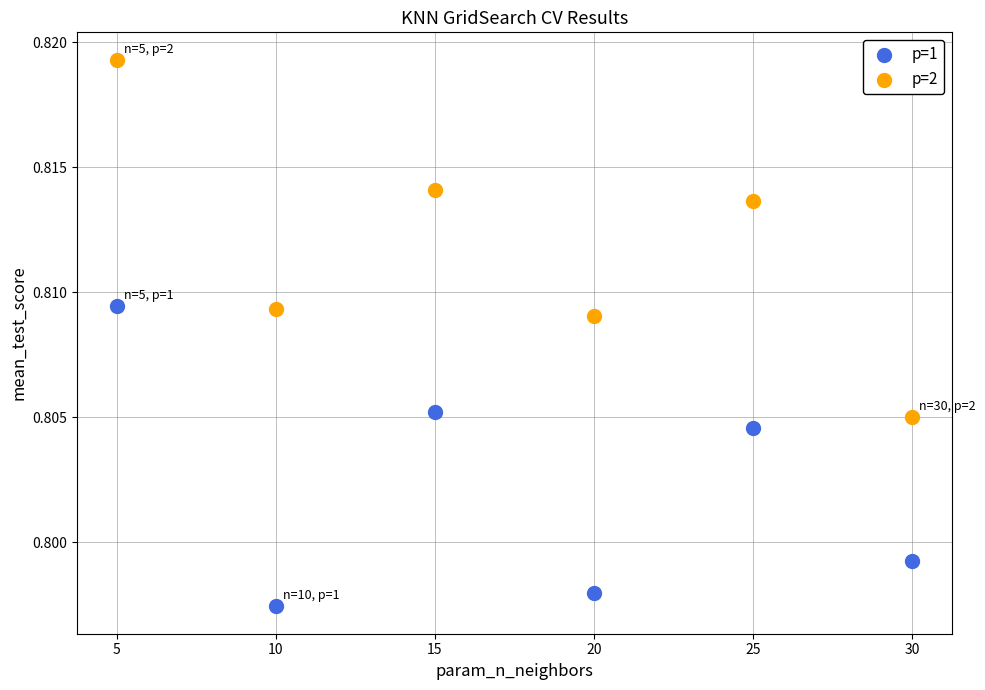

Which series has the largest Y range (max minus min)?

p=2